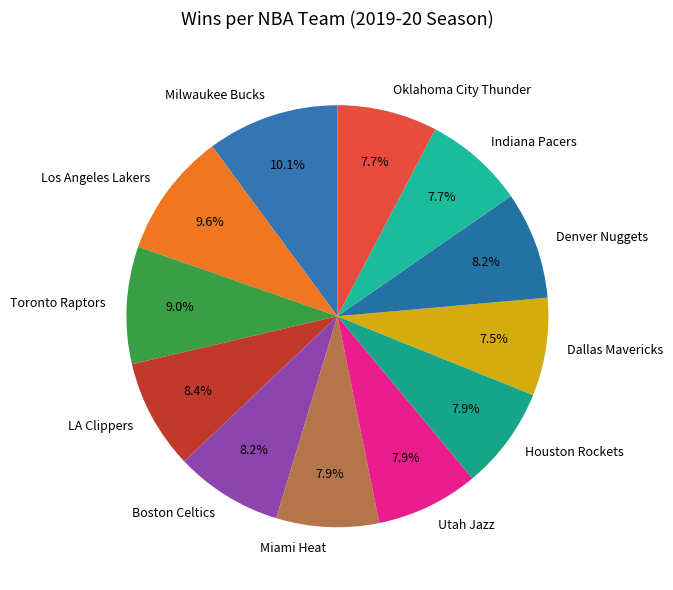

What percentage is the Indiana Pacers slice, to the nearest percent?

8%